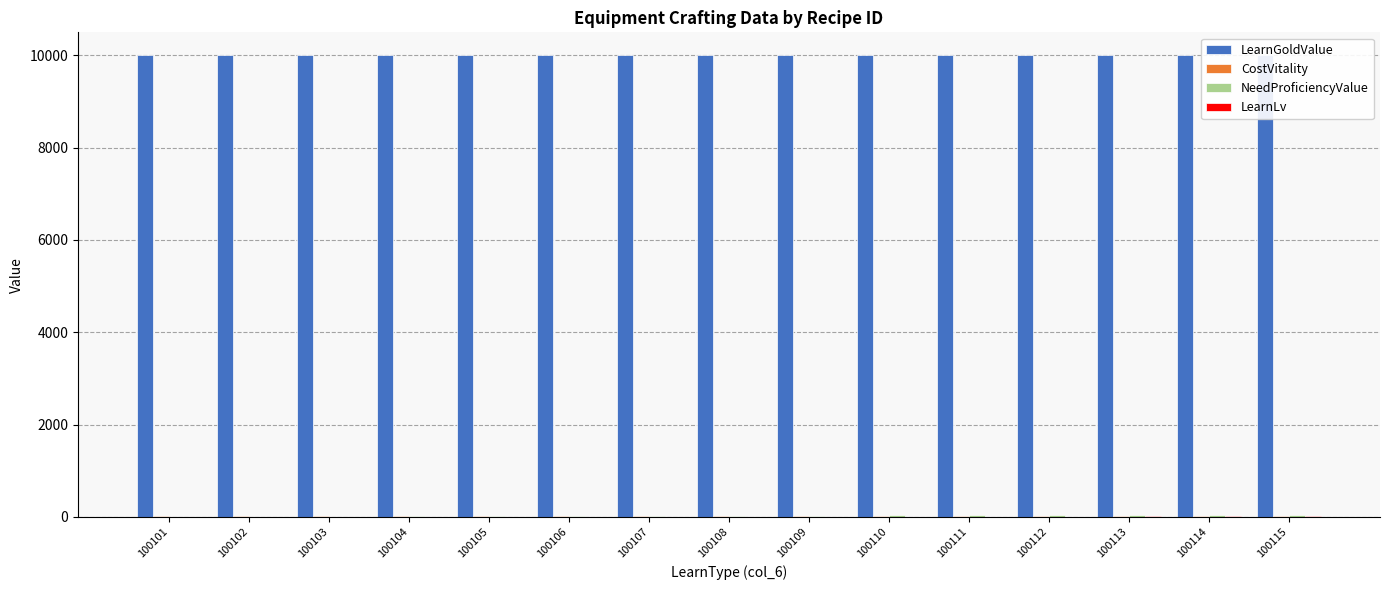

Between 100109 and 100108, which is larger?

100109